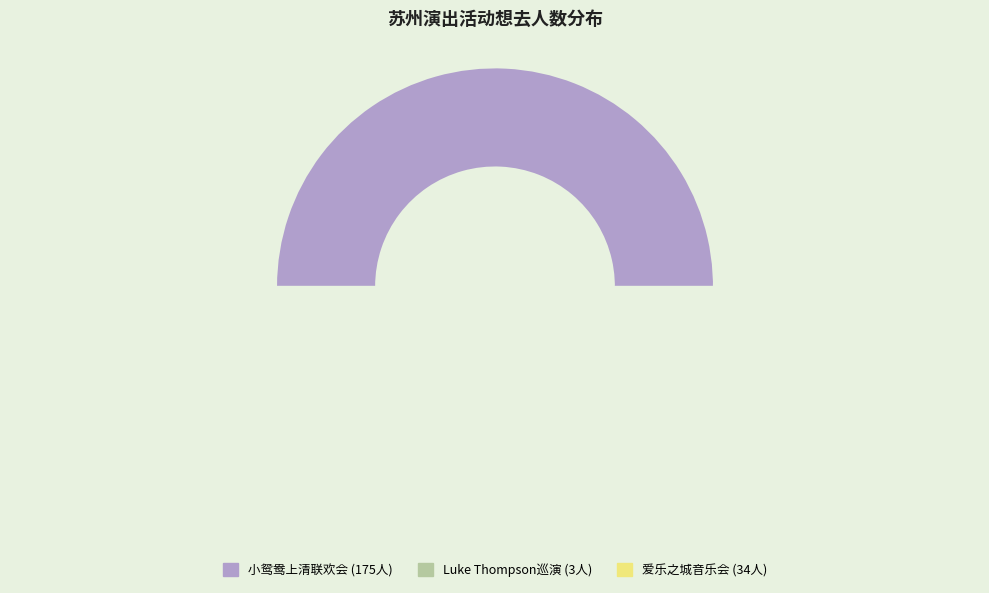

Which category has the biggest portion of the pie?

苏州·小鸳鸯上清联欢会——「遇见平江」配音演员专场见面会